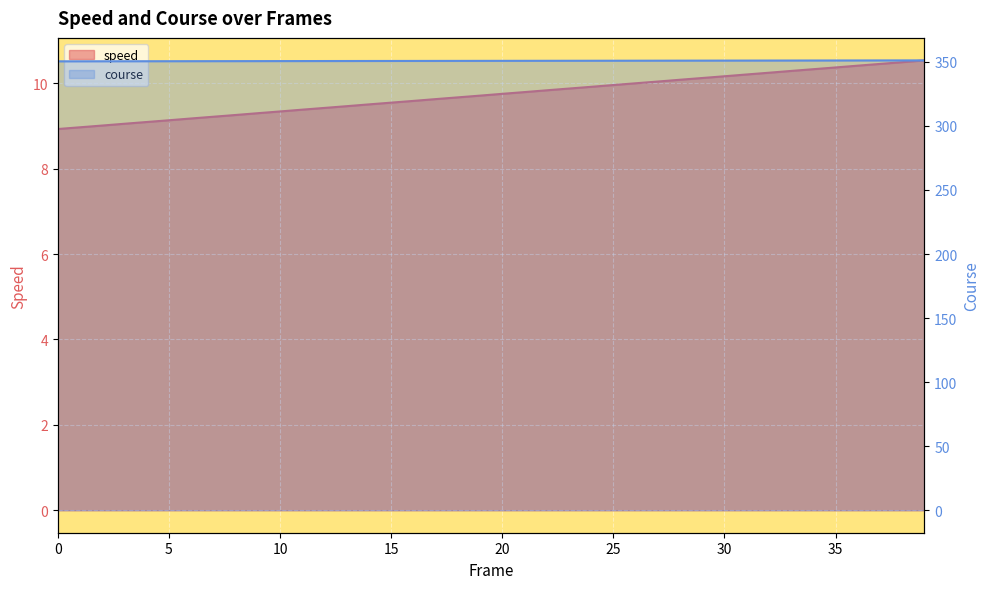

At 12, list the series in order from smallest to largest.

speed, course